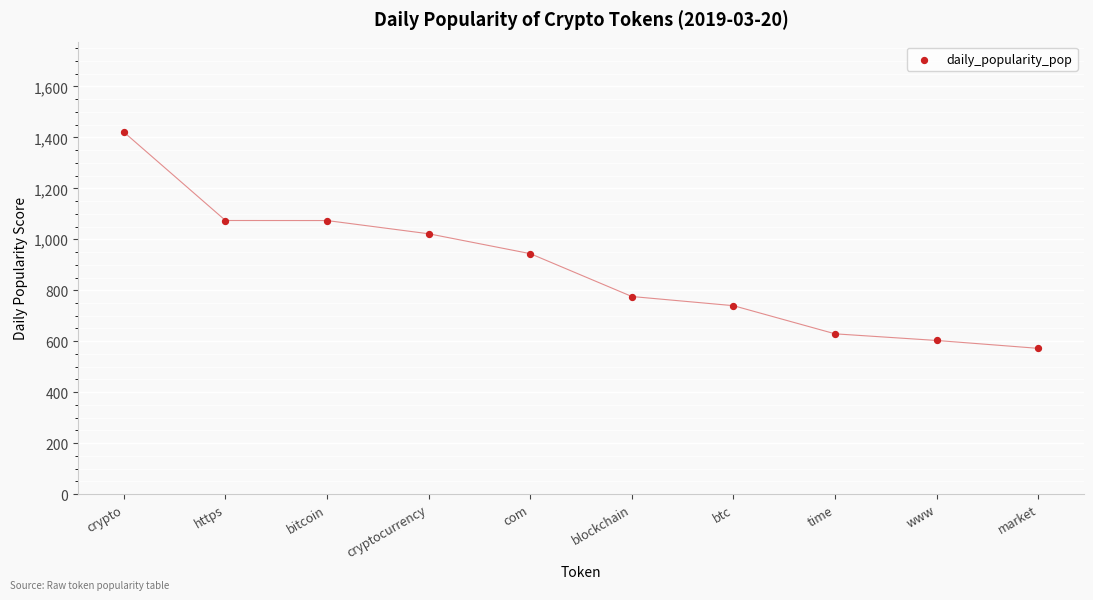

What Y value in the scatter plot is closest to 996?

1021.7